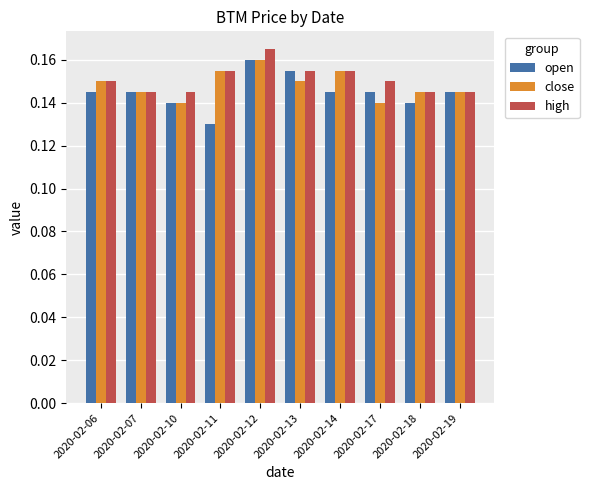

How many bars are there in total?

30